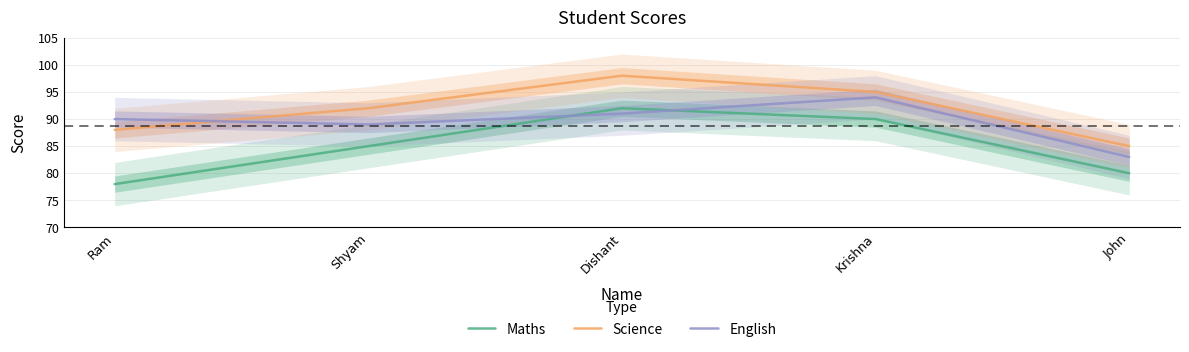

True or false: Maths has a value of 41 at Dishant.

False